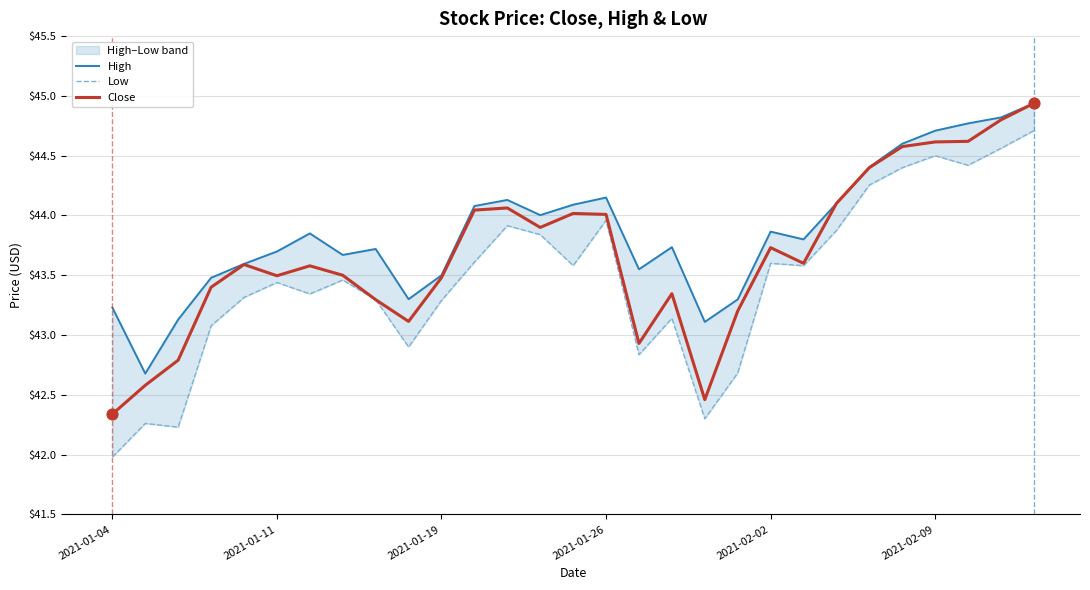

Which series contains the lowest Y value?

Low